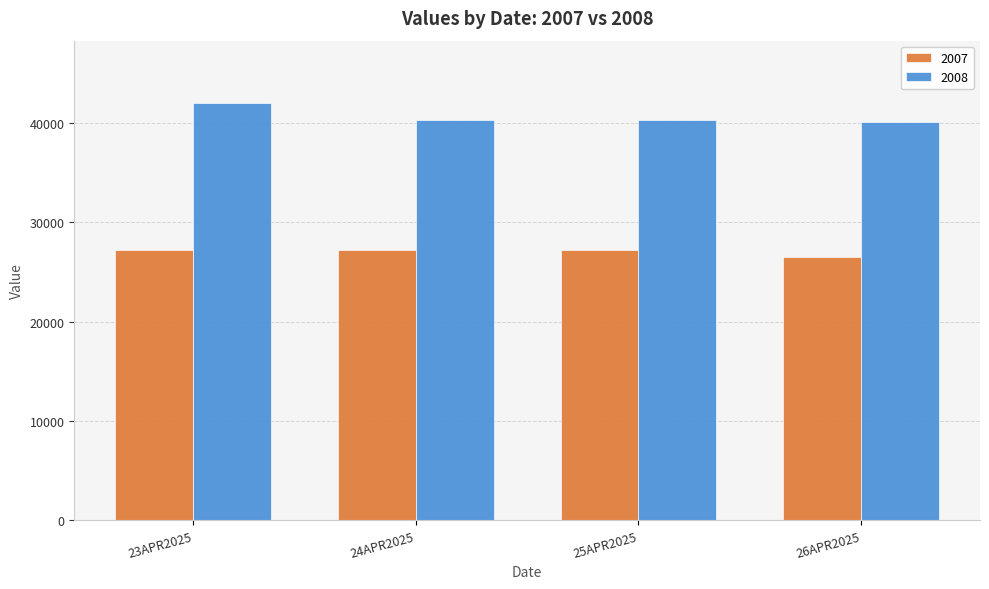

At which label does 2007 reach its minimum?

26APR2025